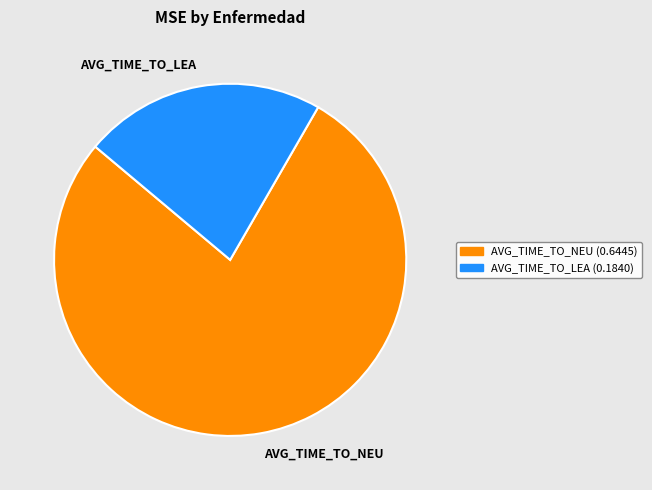

Is the sum of AVG_TIME_TO_NEU and AVG_TIME_TO_LEA greater than half?

Yes